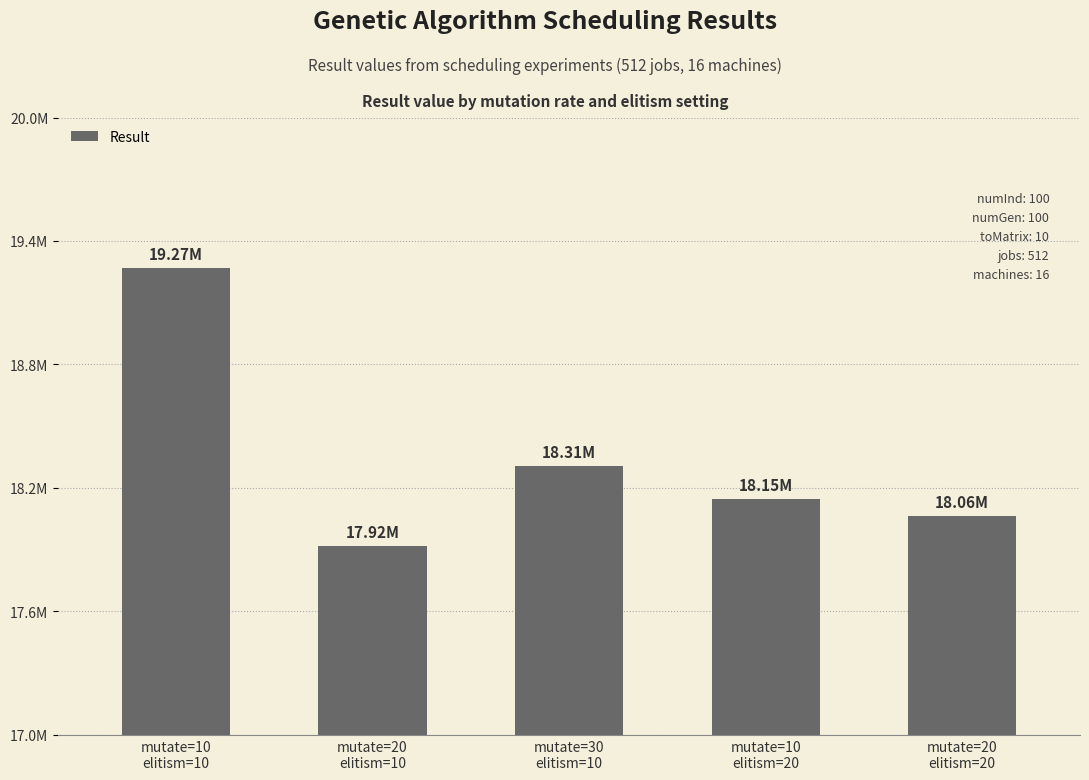

Does the chart contain any negative values?

No